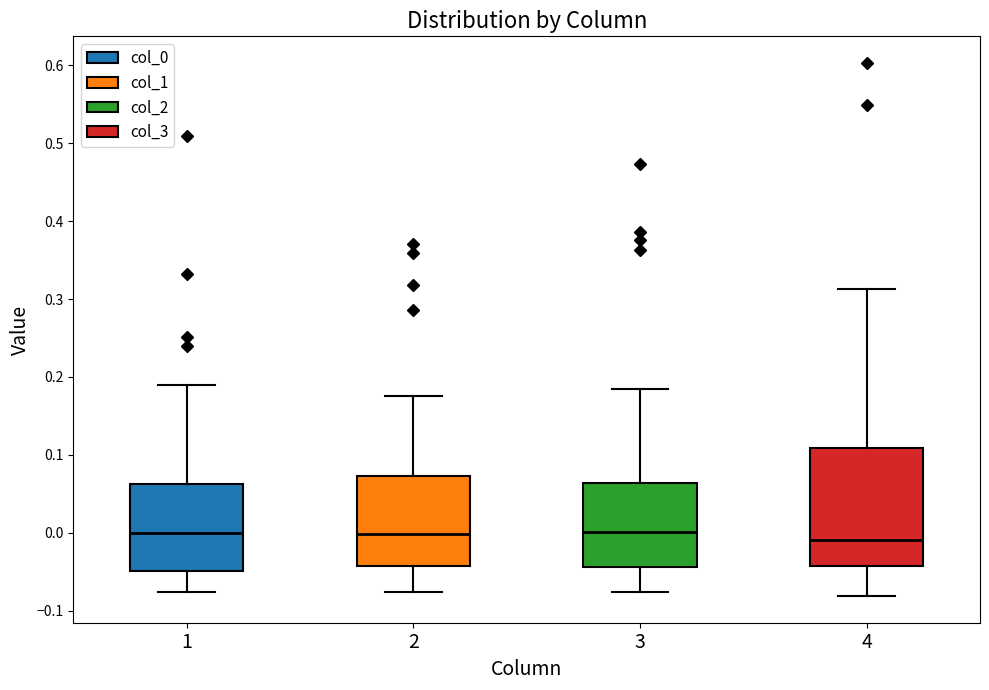

Reading left to right, read every box against the y-axis: the position of its median line, the range the box covers, and the ends of its whiskers. The values are not printed on the chart, so give them approximately, as read against the axis.

1: median 0.00, box -0.05 to 0.06, whiskers -0.08 to 0.19
2: median 0.00, box -0.04 to 0.07, whiskers -0.08 to 0.18
3: median 0.00, box -0.04 to 0.06, whiskers -0.08 to 0.19
4: median -0.01, box -0.04 to 0.11, whiskers -0.08 to 0.31